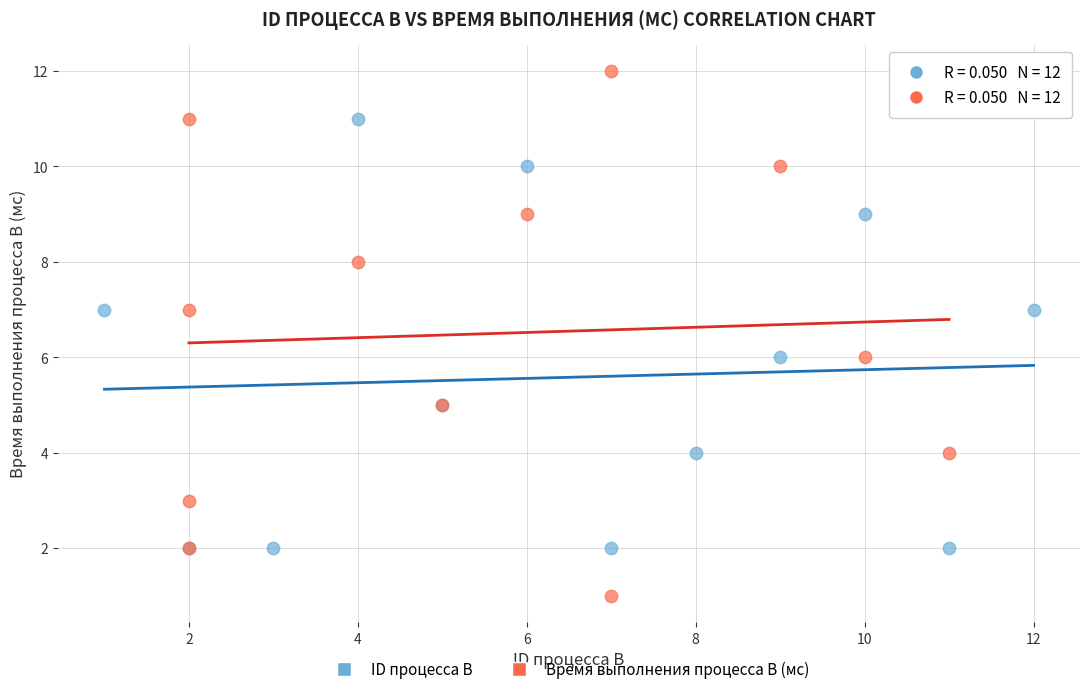

Which series reaches the maximum Y coordinate?

Время выполнения процесса B (мс)